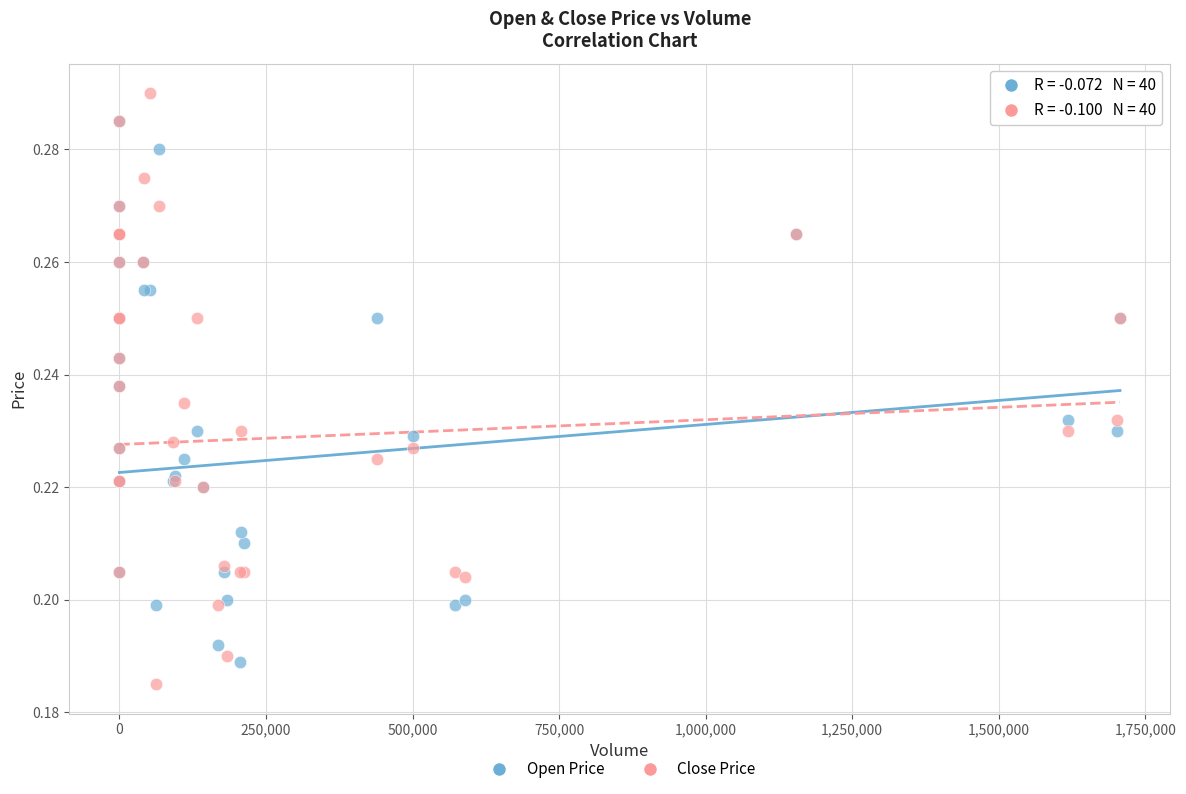

Which series has the largest Y range (max minus min)?

Close Price